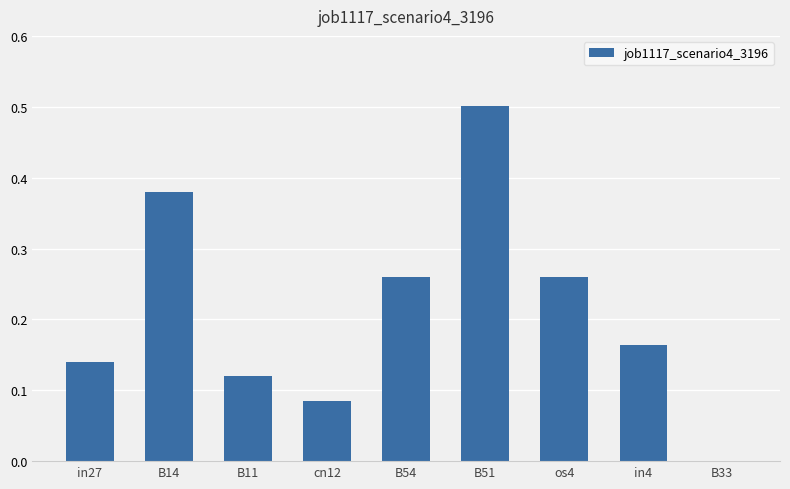

The value at B14 is 0.2. True or false?

False